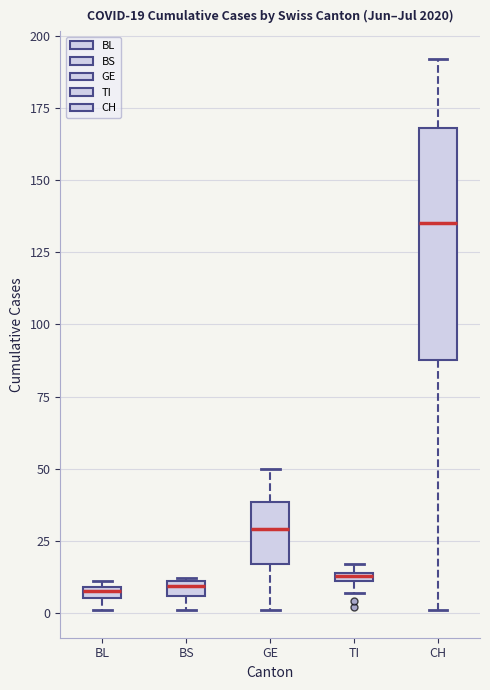

Which box is the tallest, from its lower edge to its upper edge?

CH